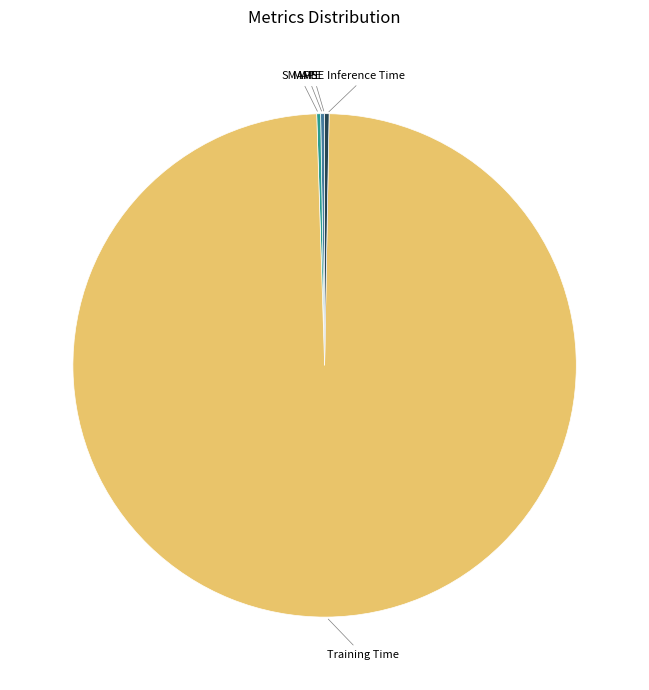

True or false: Inference Time accounts for 13% of the total.

False